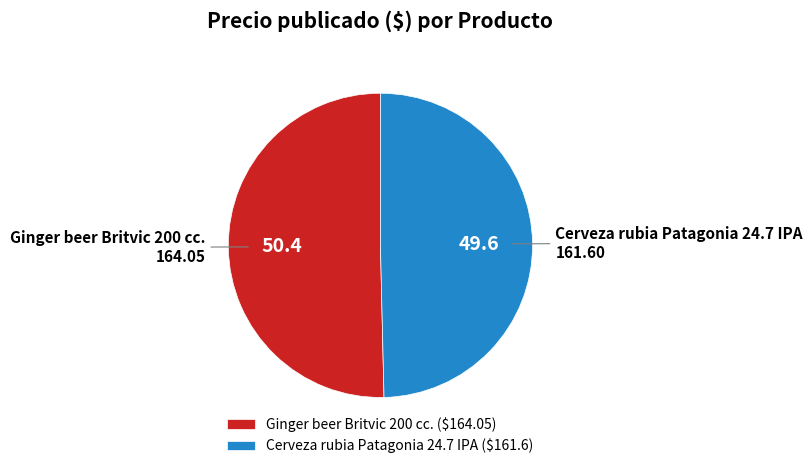

Which slice represents more than half of the pie?

Ginger beer Britvic 200 cc.